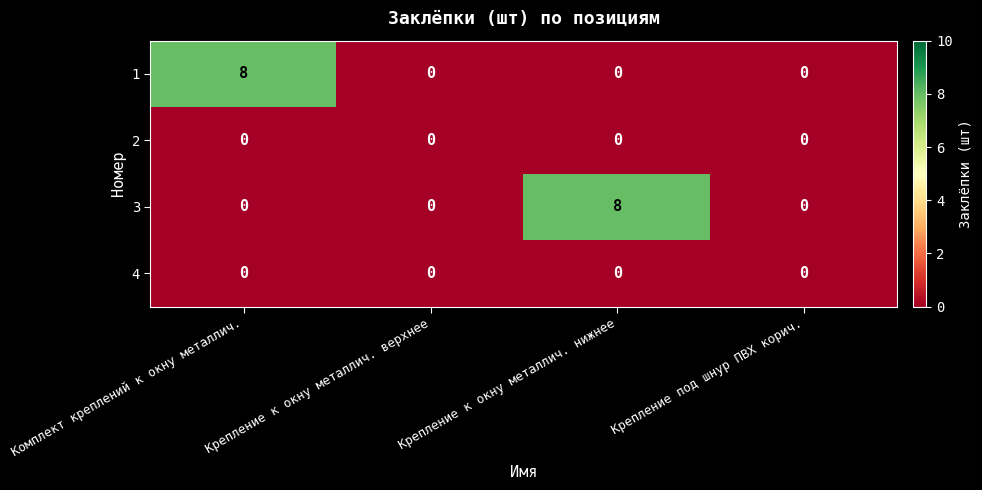

What is the spread (max minus min) of values at Комплект креплений к окну металлич.?

8